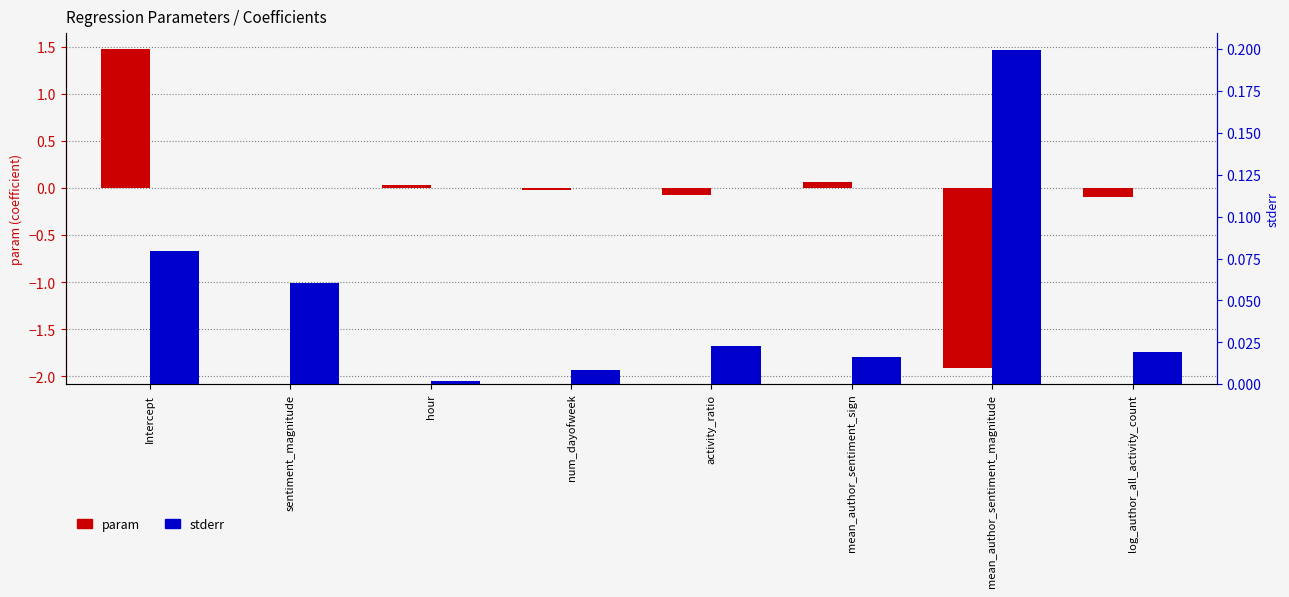

Is it true that stderr equals 0.2 at mean_author_sentiment_magnitude?

True